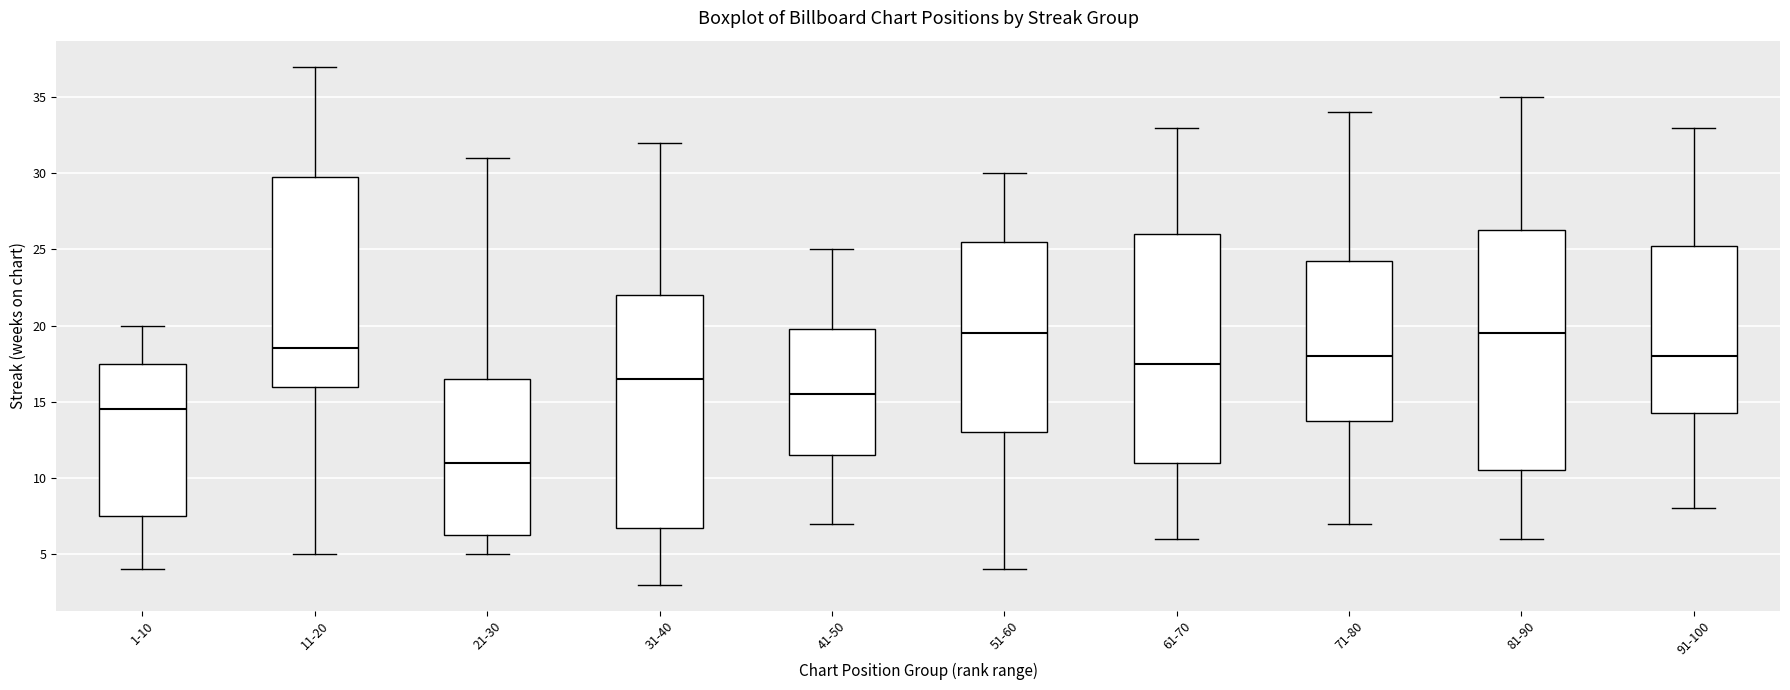

Comparing the boxes themselves (not the whiskers), which one is the tallest?

81-90